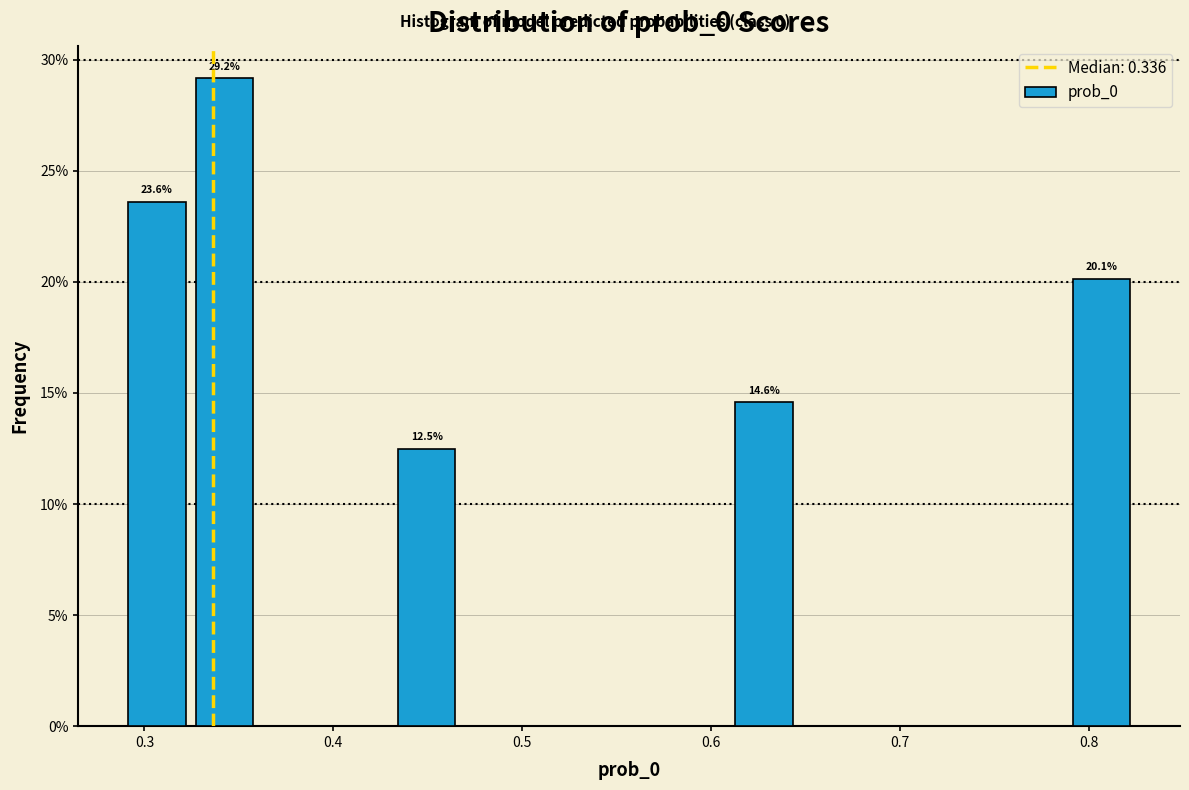

Around what value on the x-axis is the tallest bar? Give the approximate position of its centre, as read against the axis.

0.34